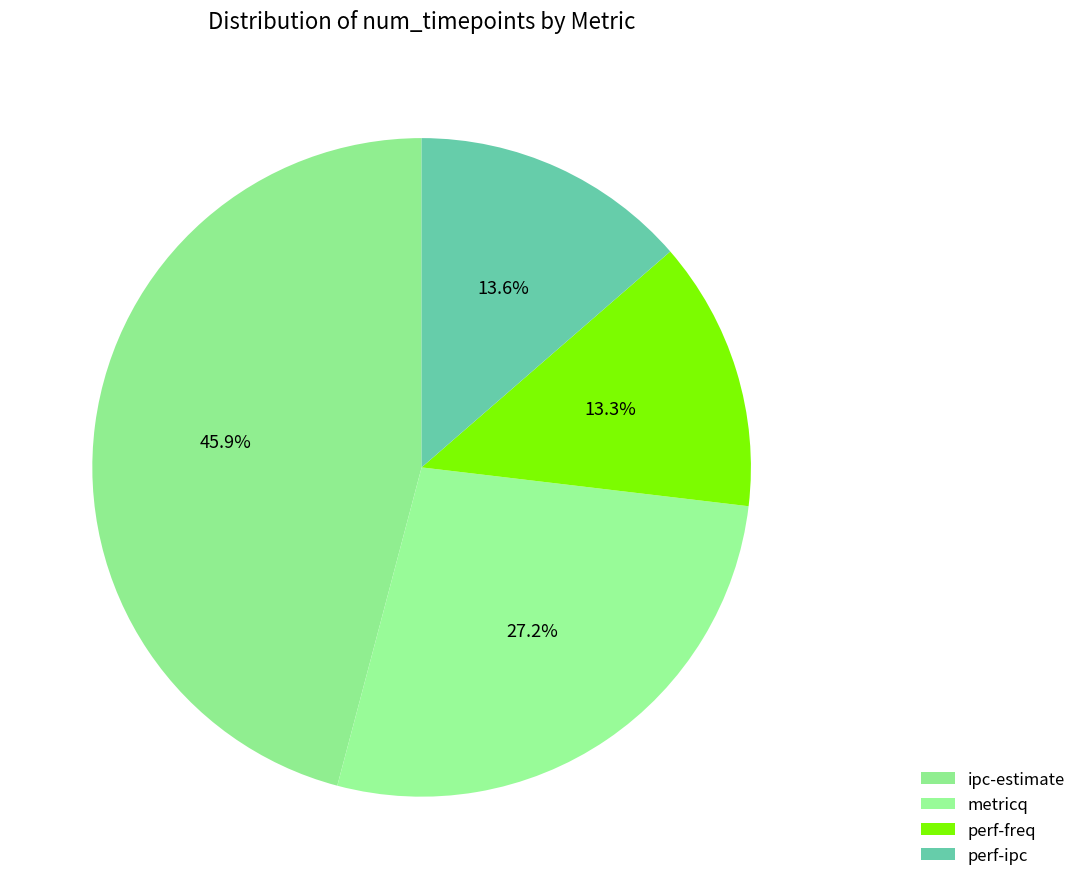

How many segments does this pie chart have?

4